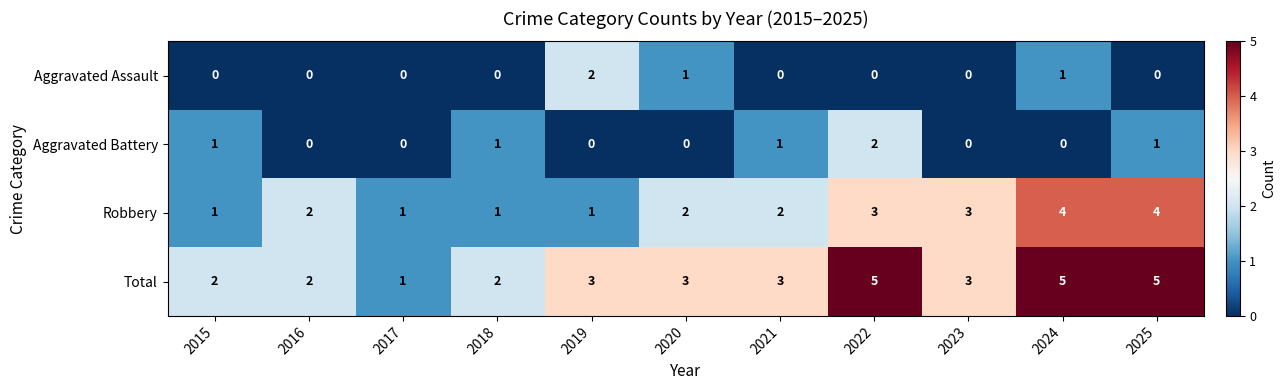

Which category has the highest value in the Aggravated Assault series?

2019